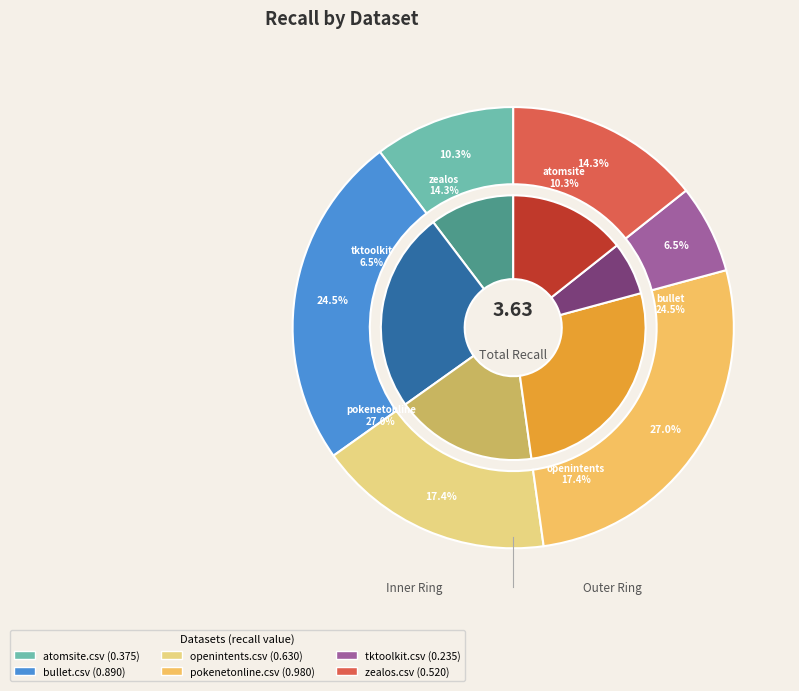

The bullet.csv slice represents 25% of the pie. True or false?

True